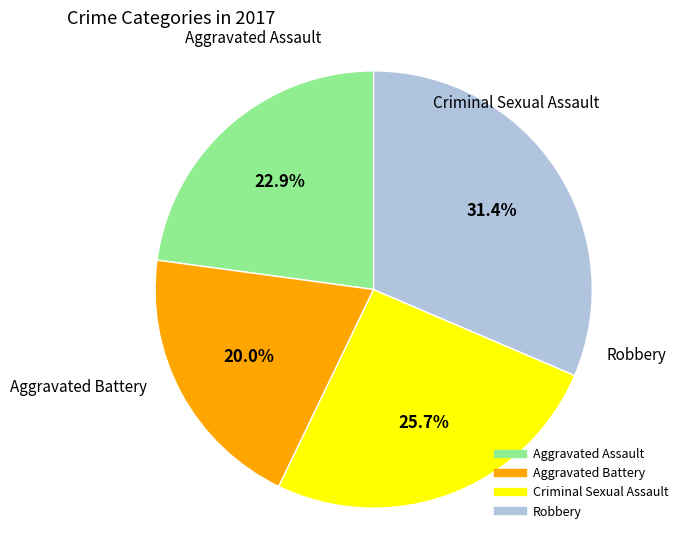

Rank the categories by value from lowest to highest.

Aggravated Battery, Aggravated Assault, Criminal Sexual Assault, Robbery